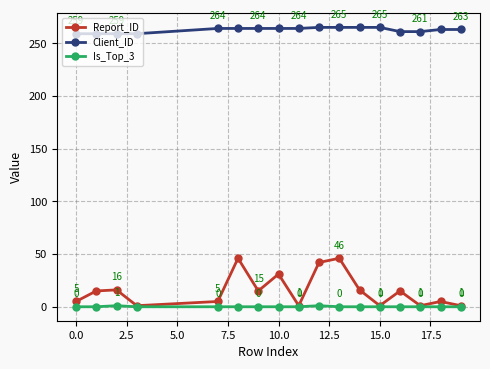

What is the difference between the maximum and second lowest values in the Report_ID series?

45